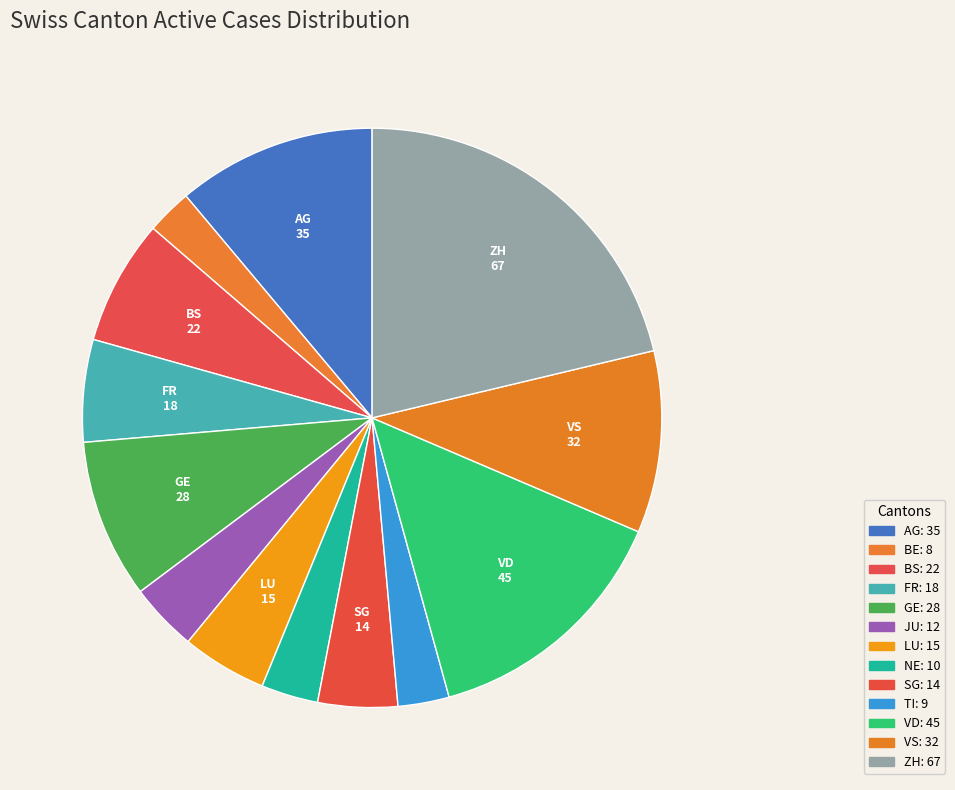

How many segments does this pie chart have?

13